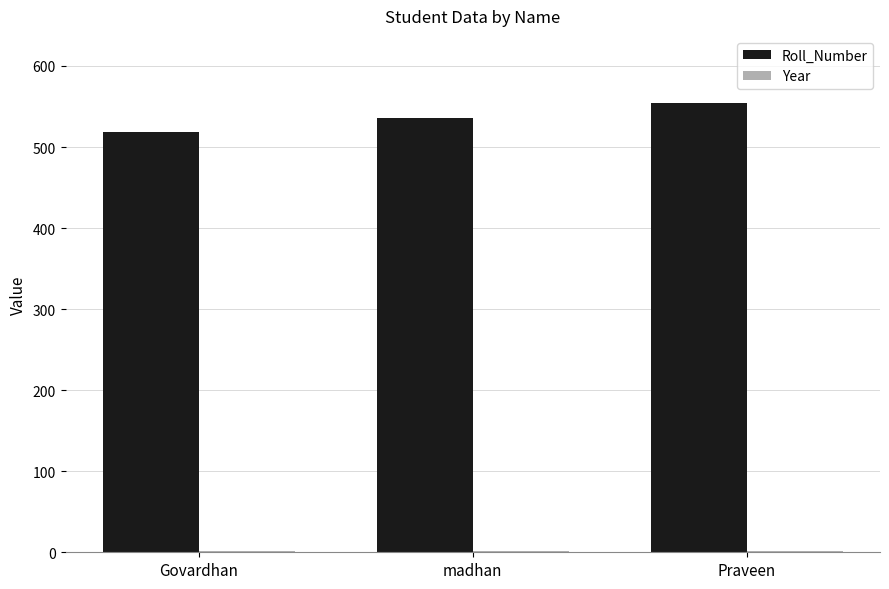

Is it true that Roll_Number equals 519 at Govardhan?

True